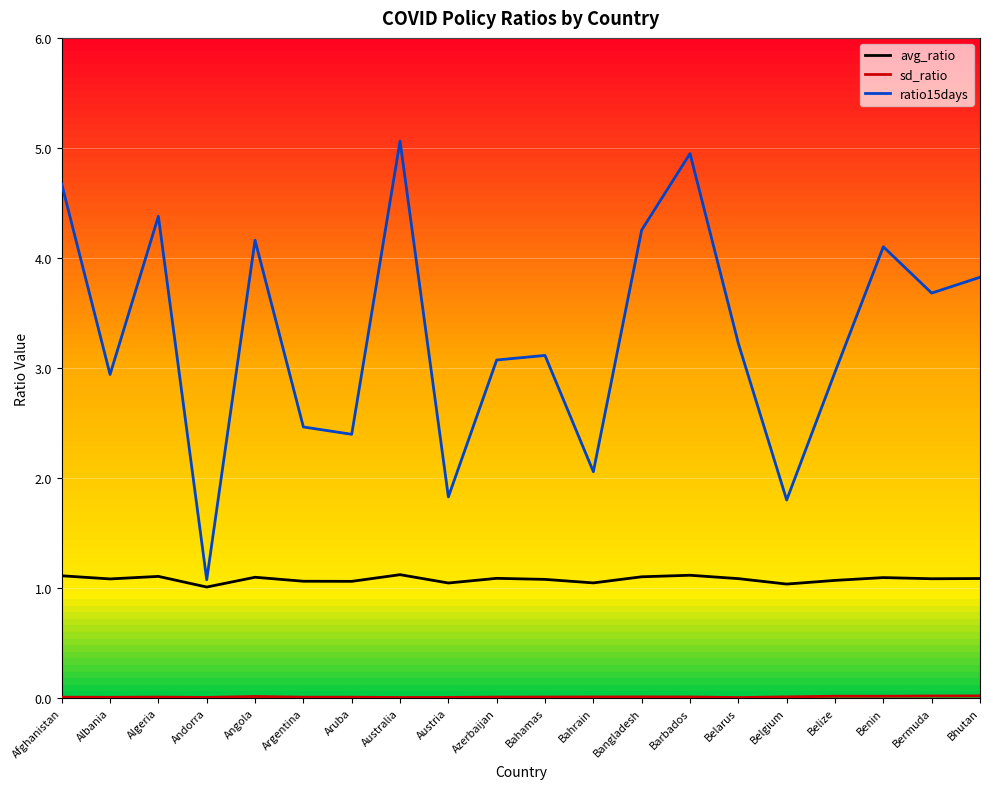

Which series has the largest total across all categories?

ratio15days